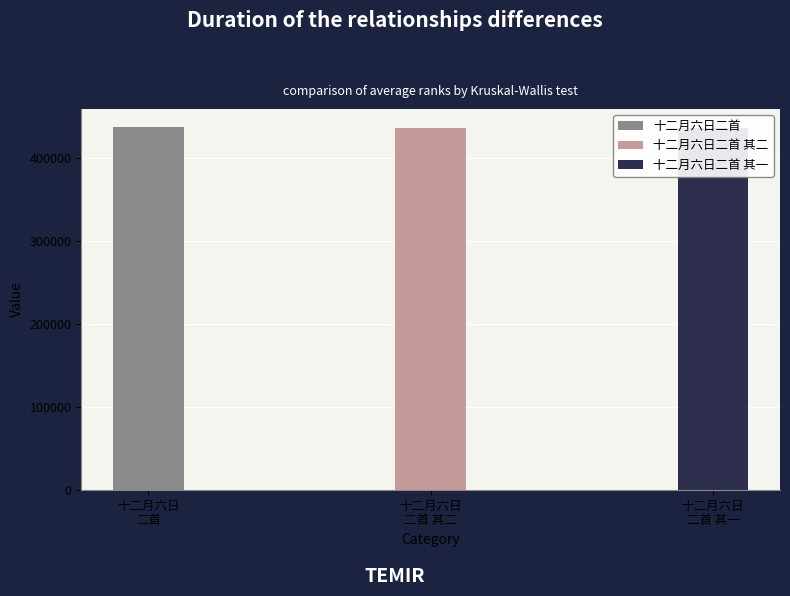

How many categories are shown in the chart?

3